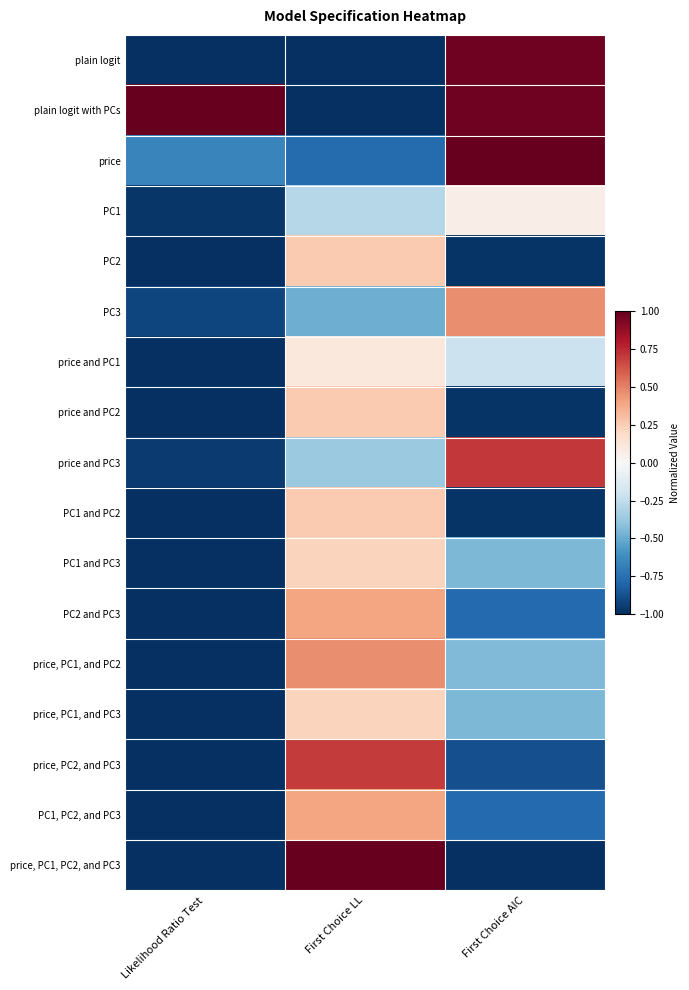

Which category has the lowest value across all series?

Likelihood Ratio Test